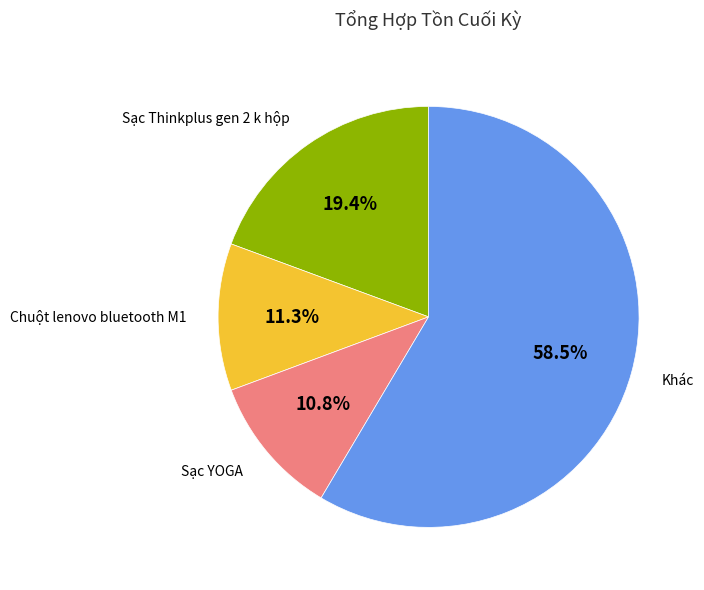

Does Chuột lenovo bluetooth M1 account for over 50% of the chart?

No